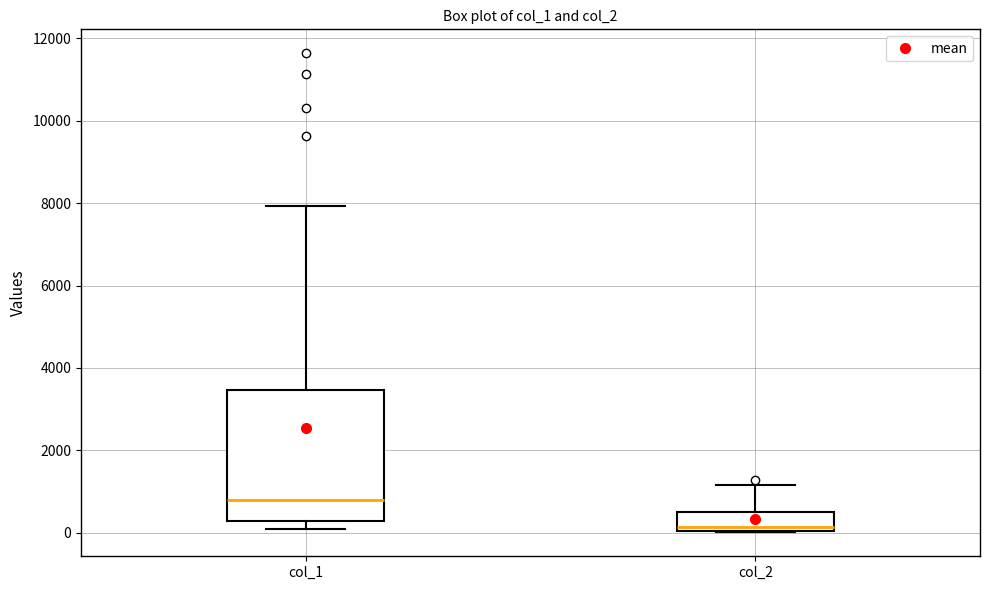

Where does the median line of the box for col_1 sit on the y-axis? The values are not printed on the chart, so give them approximately, as read against the axis.

800